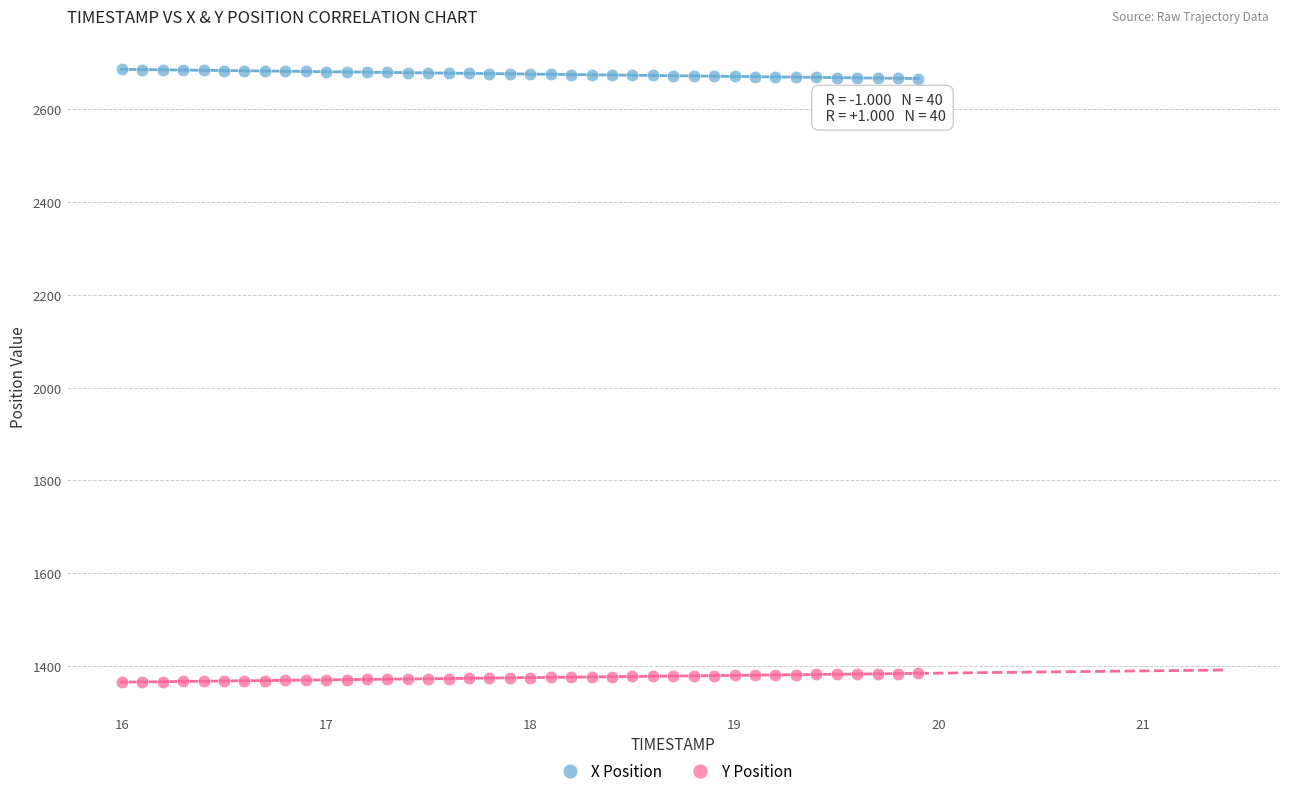

What are all the series names shown in the legend?

X Position, Y Position